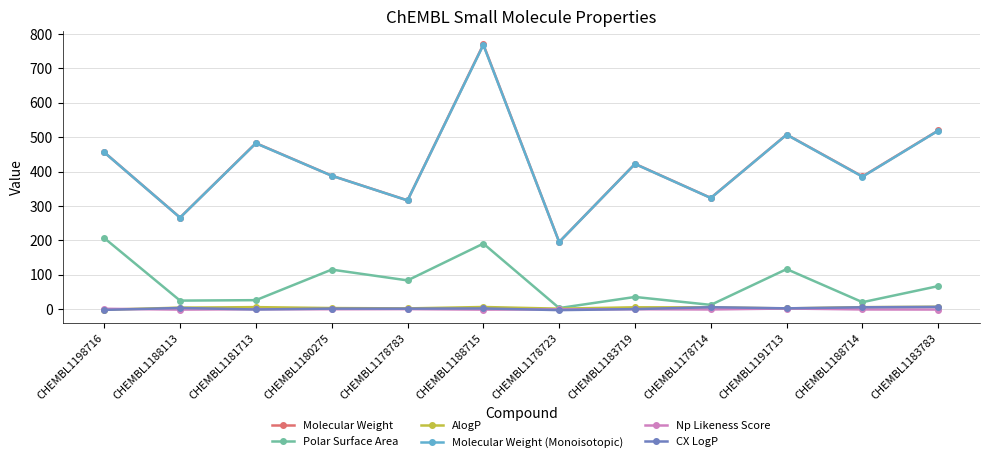

True or false: Polar Surface Area has more than 1 interior local peaks.

True